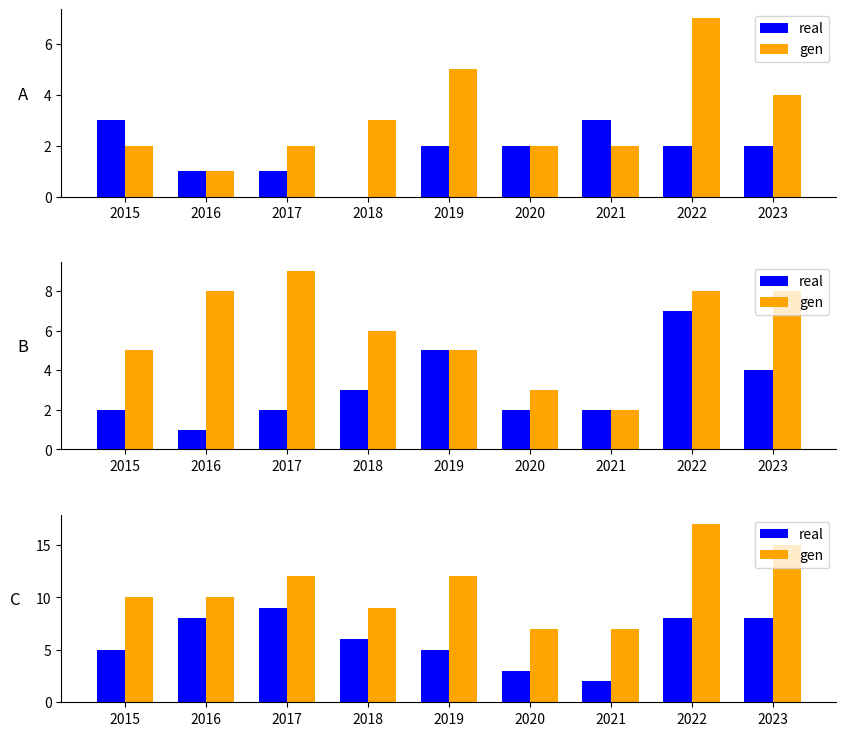

Rank the series by their average value, from lowest to highest.

real, gen